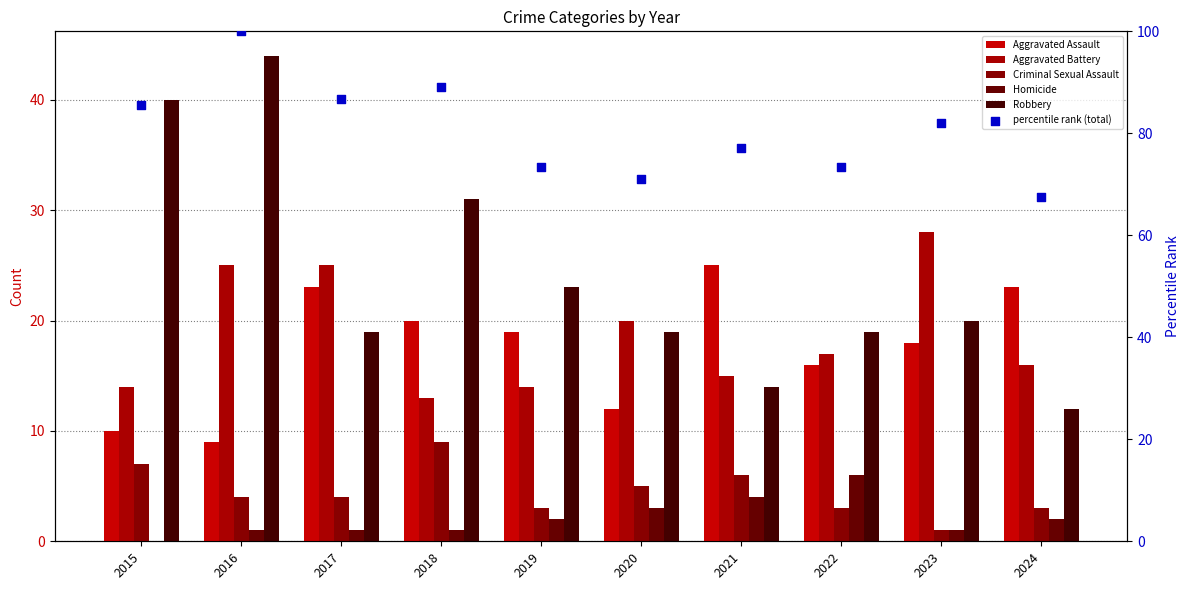

Which series has the largest Y range (max minus min)?

percentile rank (total)